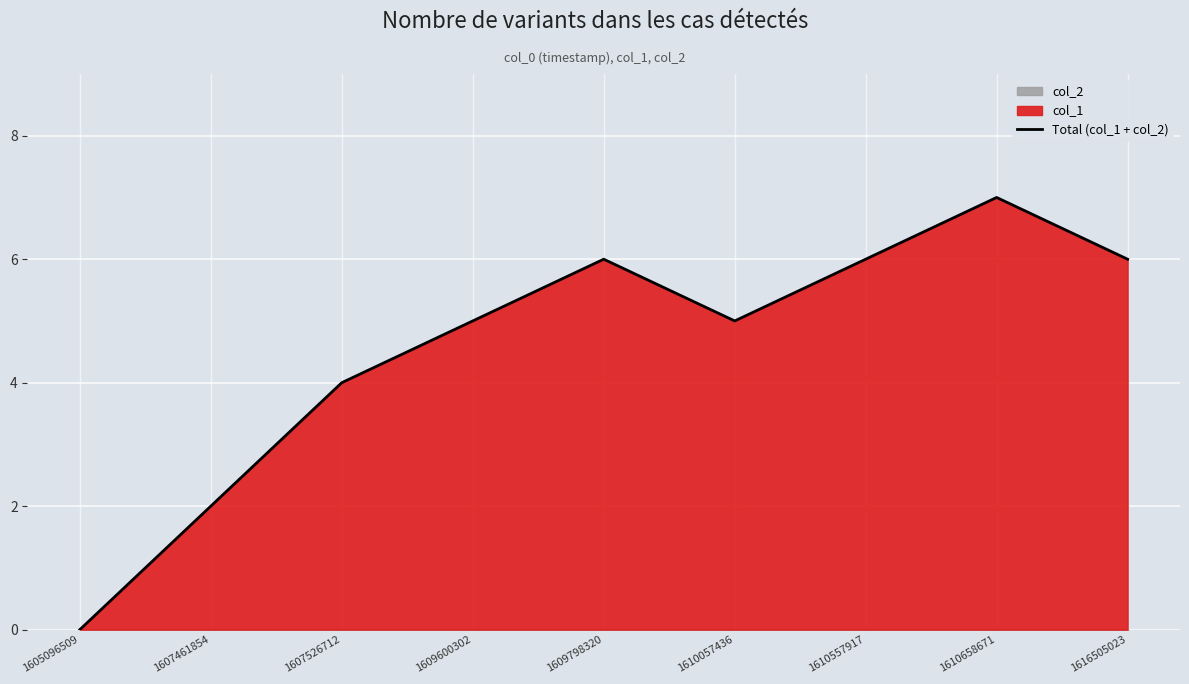

How many points are higher than both their immediate neighbors (excluding endpoints)?

2